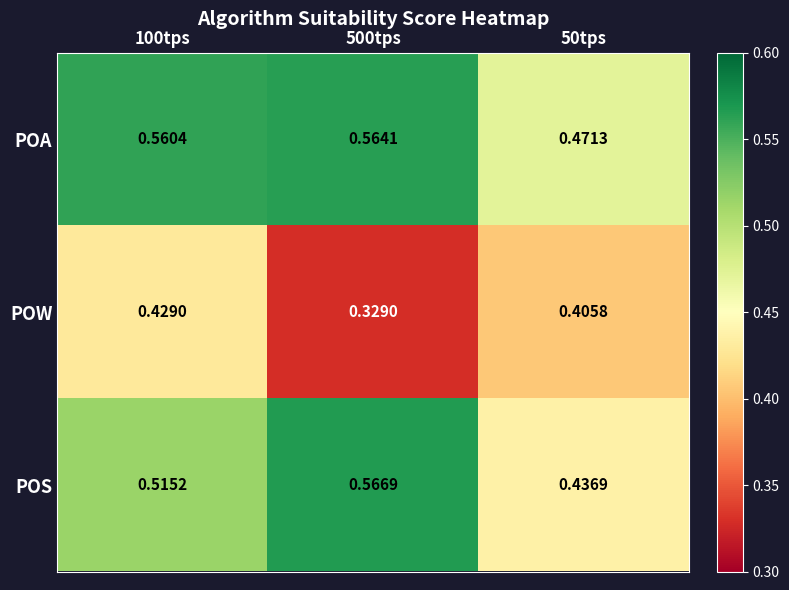

Rank the series at 100tps from lowest to highest value.

POW, POS, POA